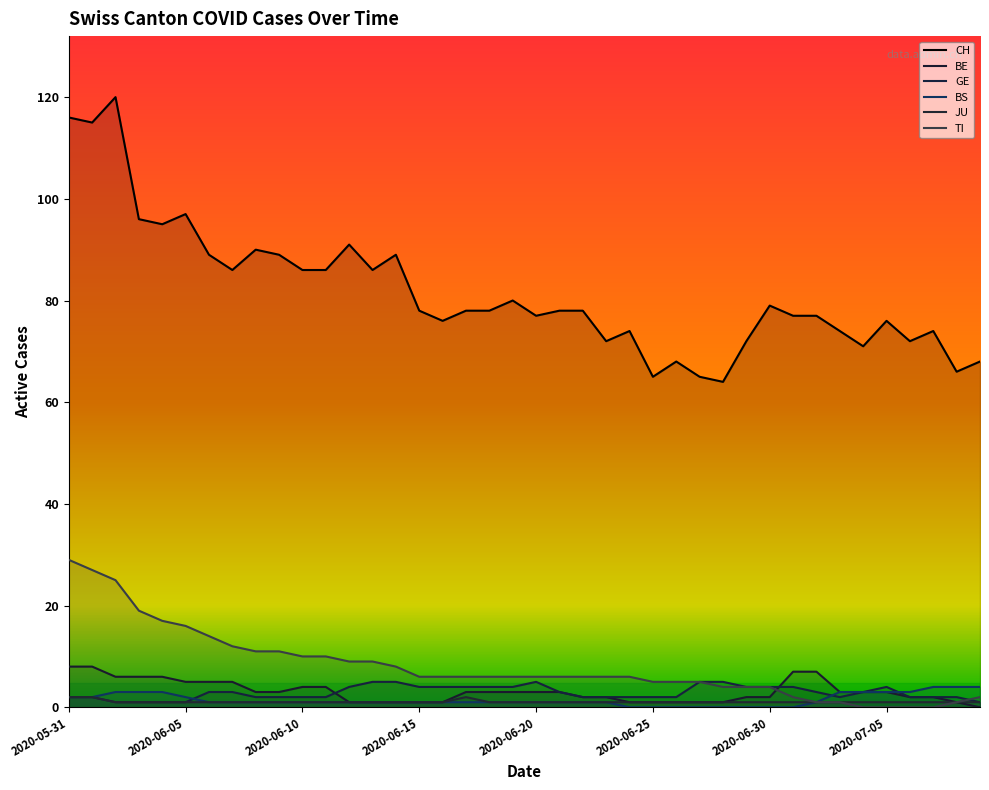

What is the sum of the TI values at 2020-07-04 and 2020-06-19?

6